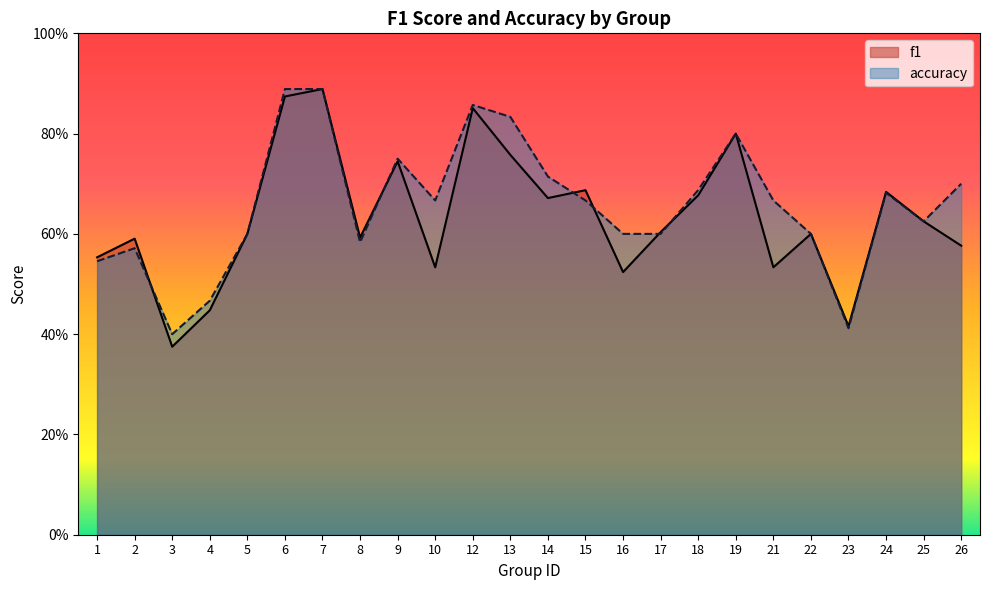

Which series has the largest range (max minus min)?

f1